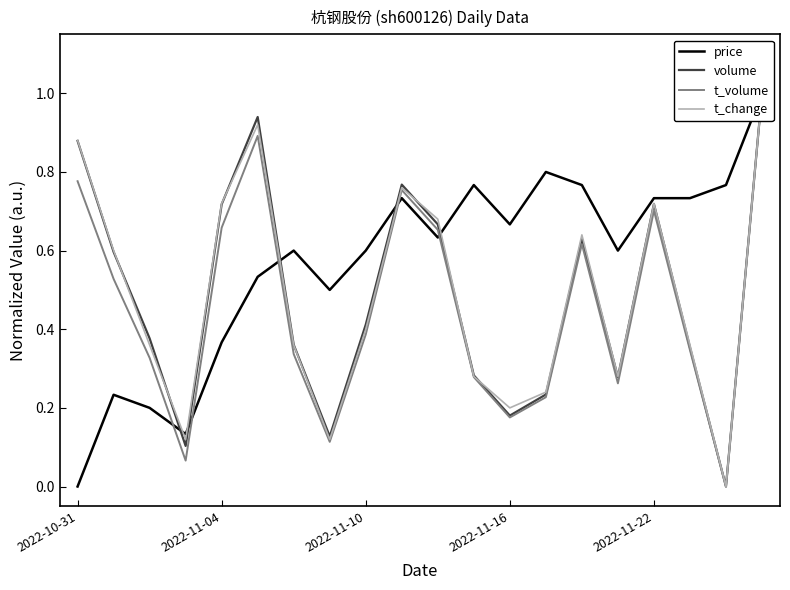

What are all the series names shown in the legend?

price, volume, t_volume, t_change